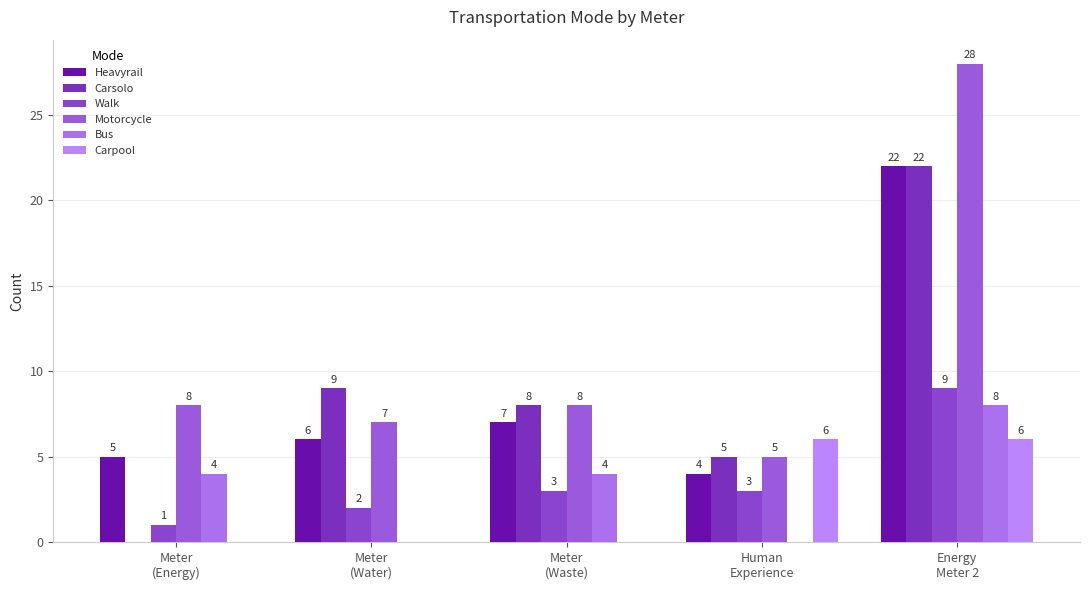

What is the label of the 5th bar from the left?

Energy
Meter 2